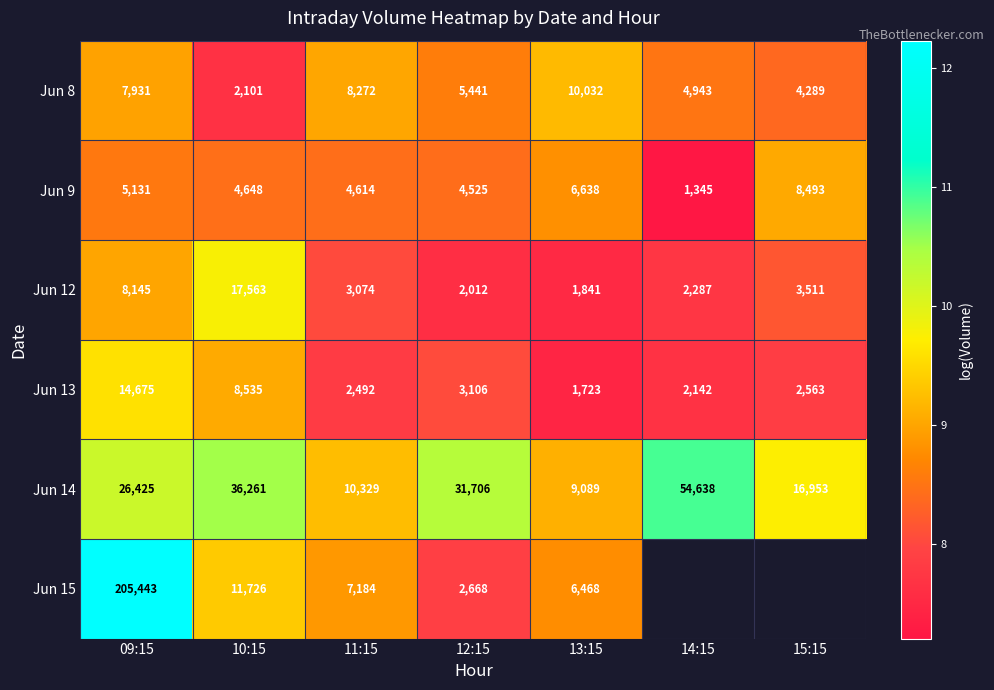

List the labels in order of Jun 12 value, smallest first.

13:15, 12:15, 14:15, 11:15, 15:15, 09:15, 10:15